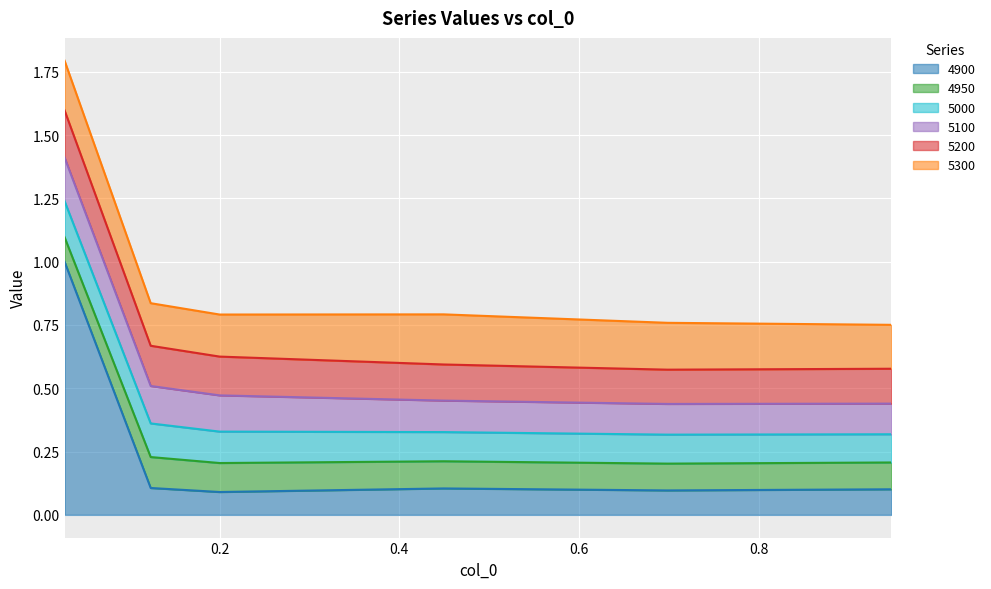

The value of 4950 at 0.4493150684931507 is 0.1. True or false?

True